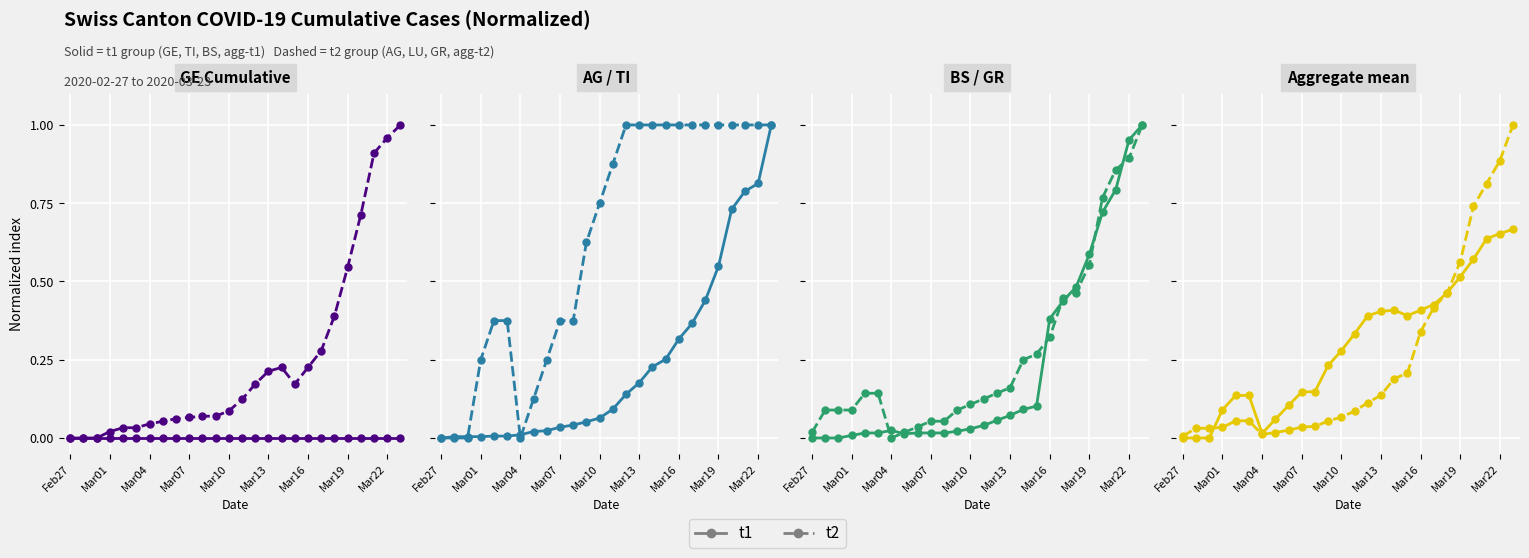

True or false: t1 has a value of 0.2 at Mar10.

False